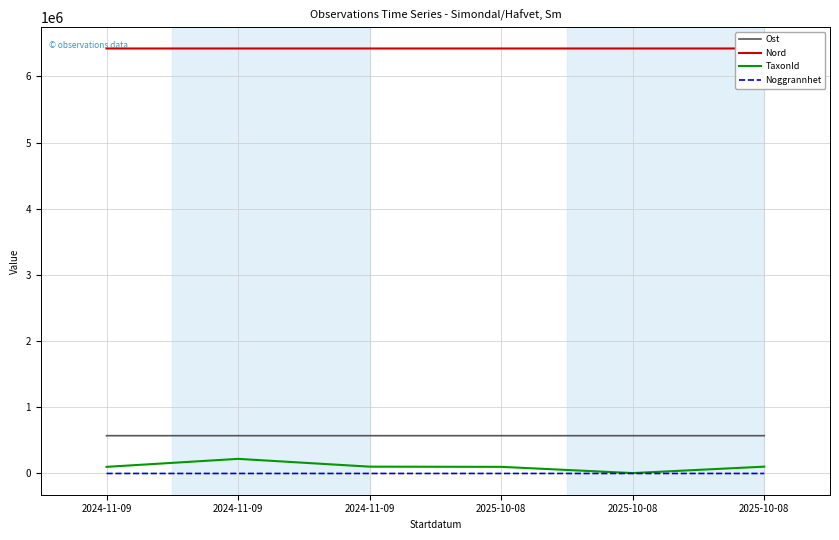

What is the lowest value of the Nord series?

6422330